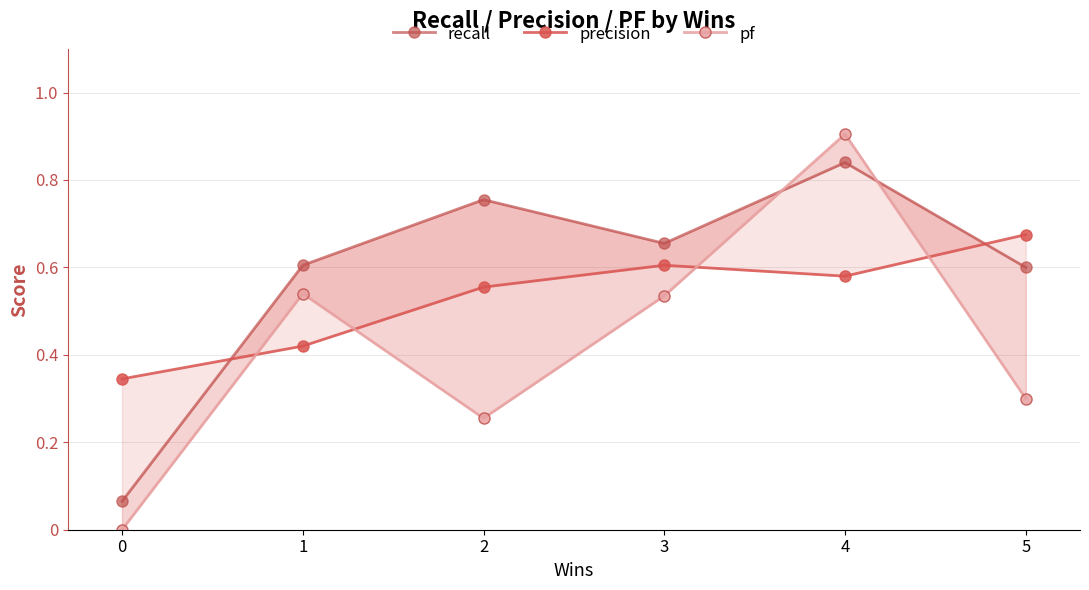

Does the chart have visible grid lines?

Yes